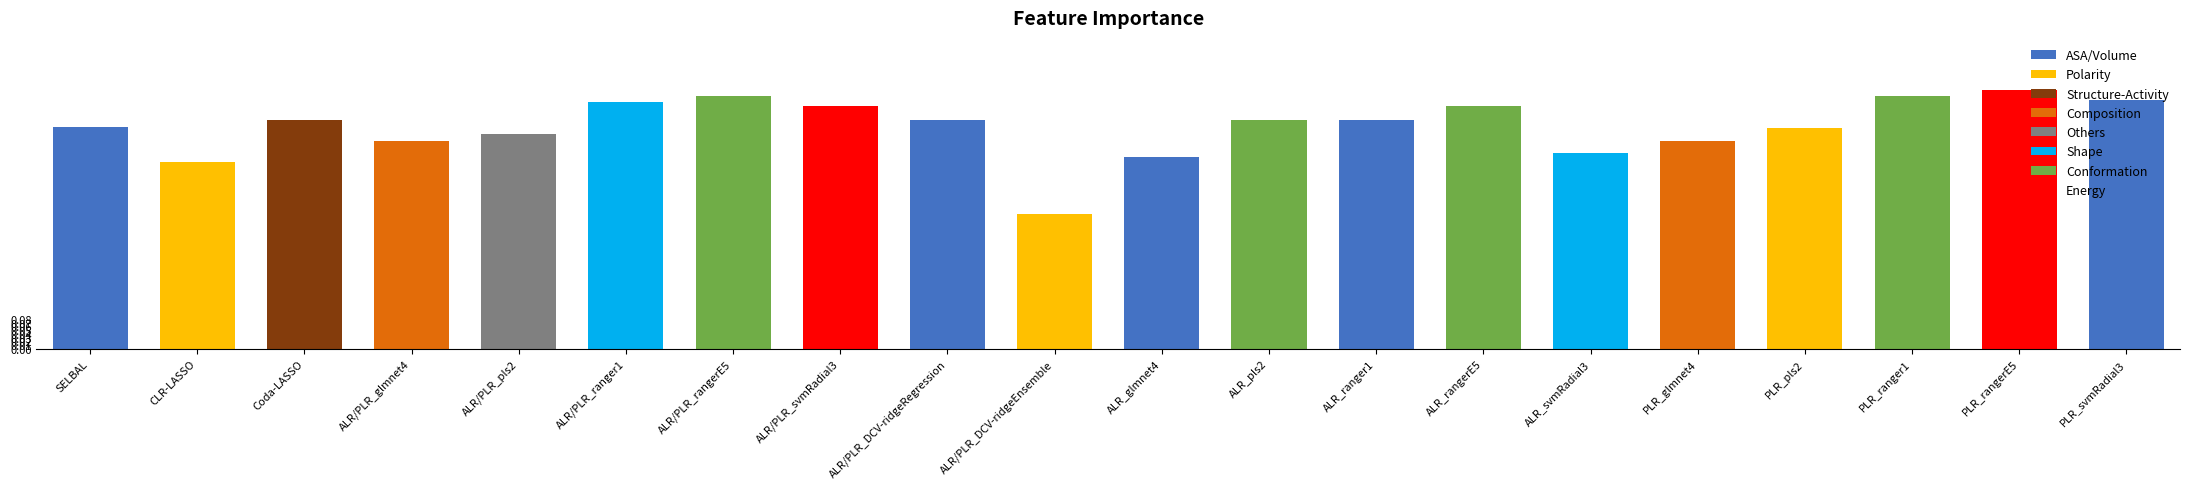

What is the change in value from ALR_pls2 to PLR_svmRadial3?

+0.1